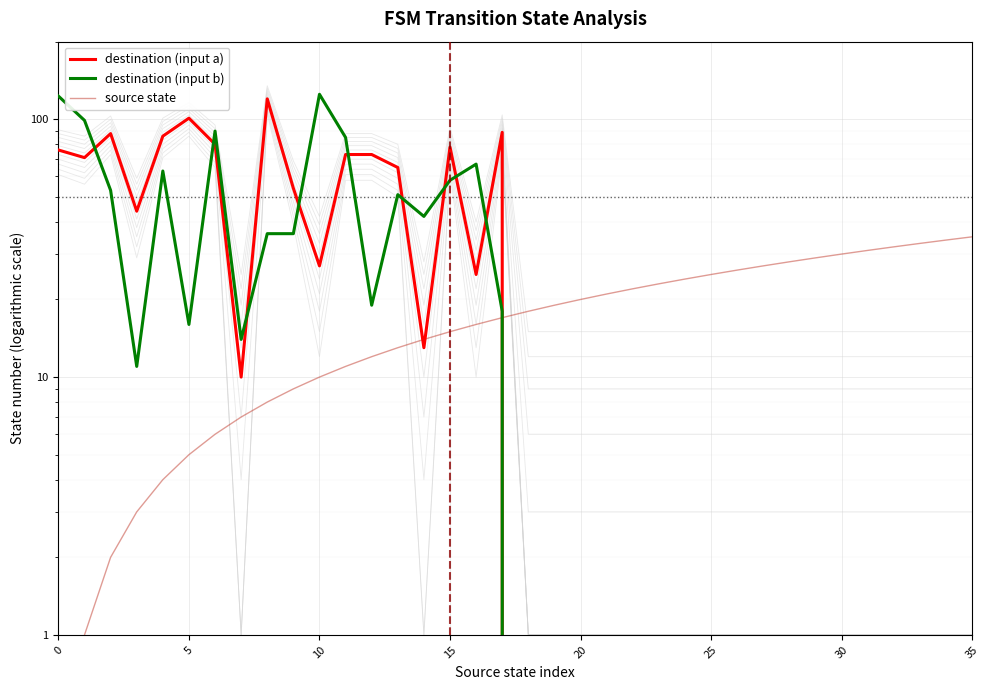

Where is source state nearest to the value 17?

17